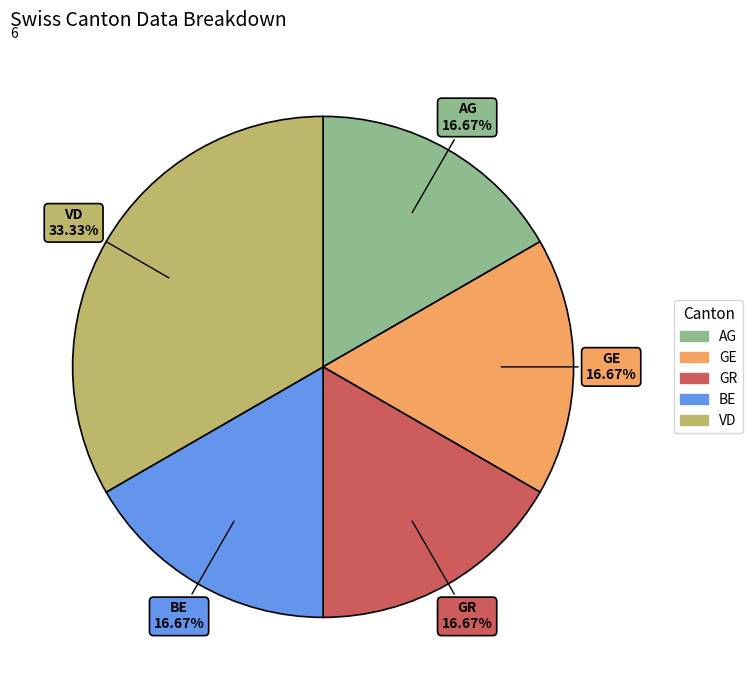

Is there a majority slice in this chart?

No